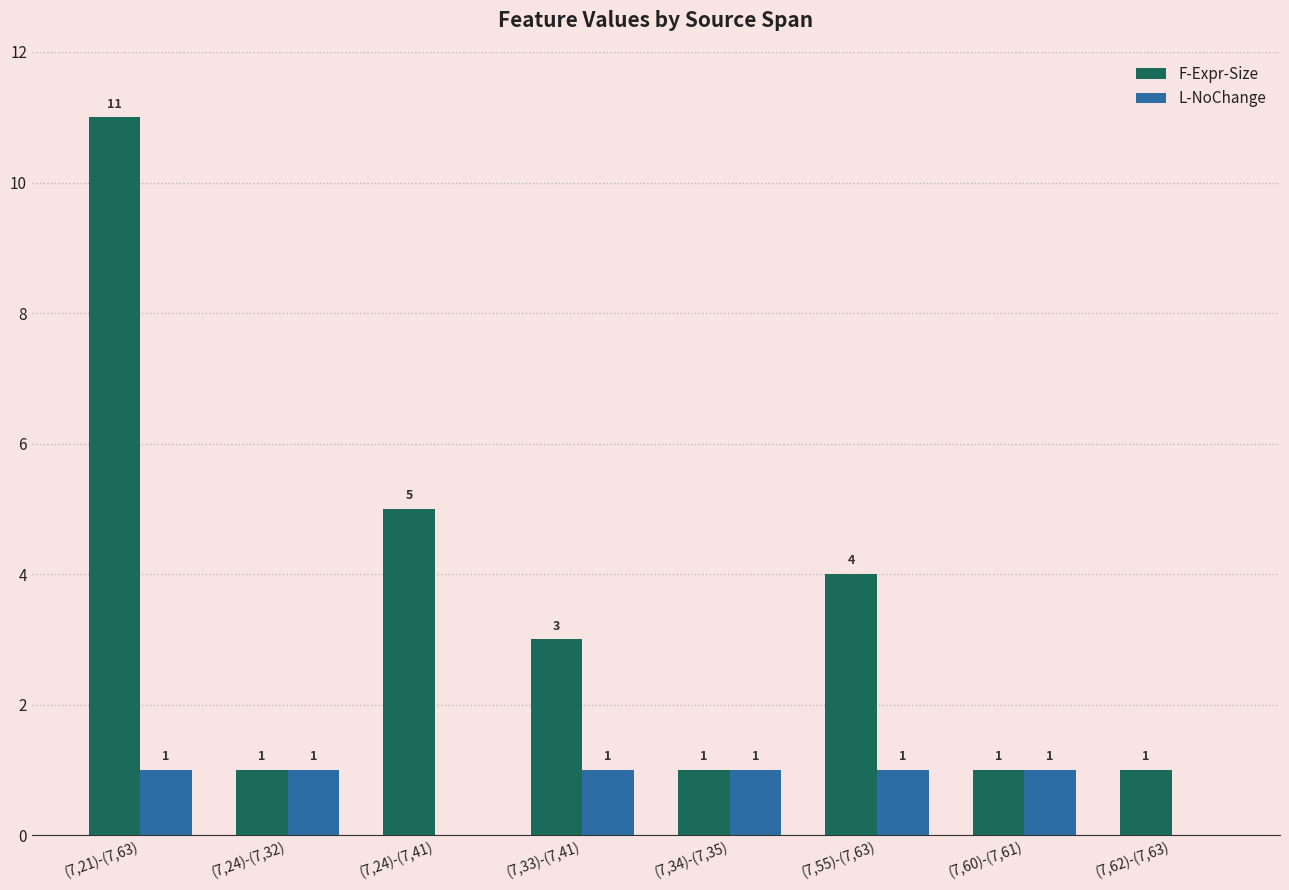

Where is F-Expr-Size nearest to the value 6?

(7,24)-(7,41)